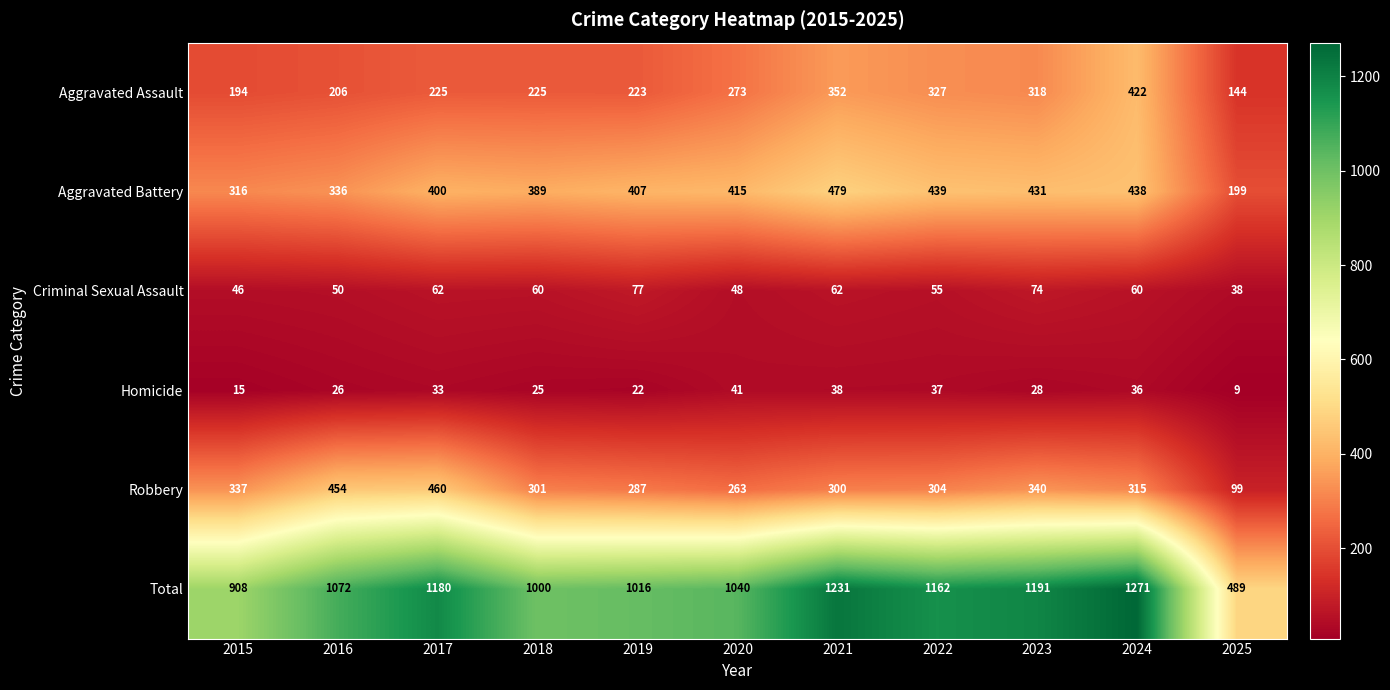

Is it true that Total equals 1806 at 2021?

False